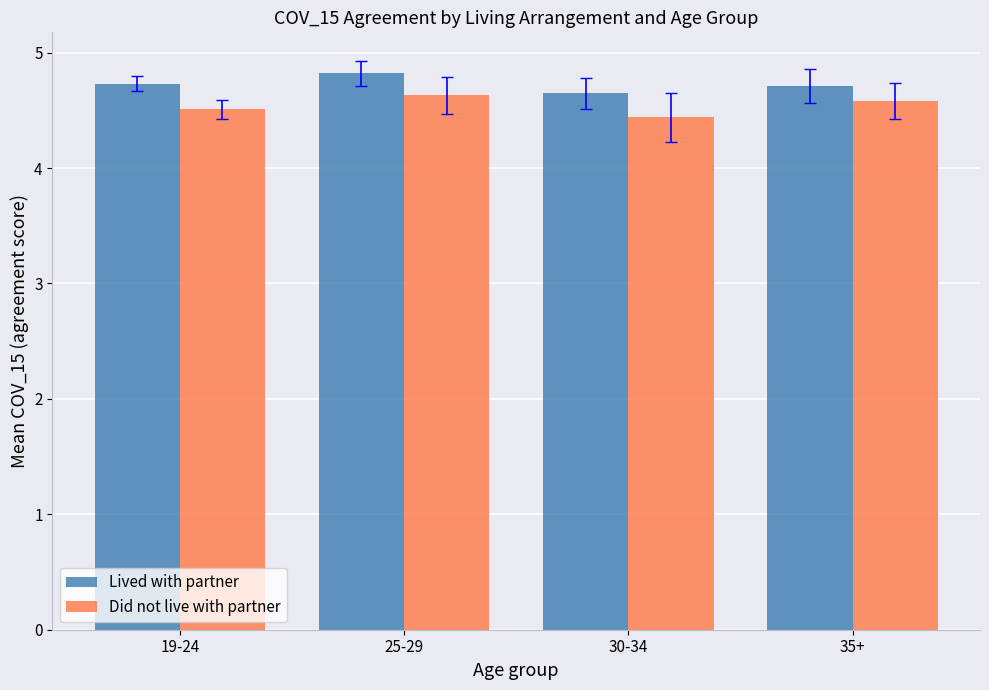

Reading left to right, list all the values displayed in this chart.

Lived with partner: 4.7	4.8	4.7	4.7
Did not live with partner: 4.5	4.6	4.4	4.6